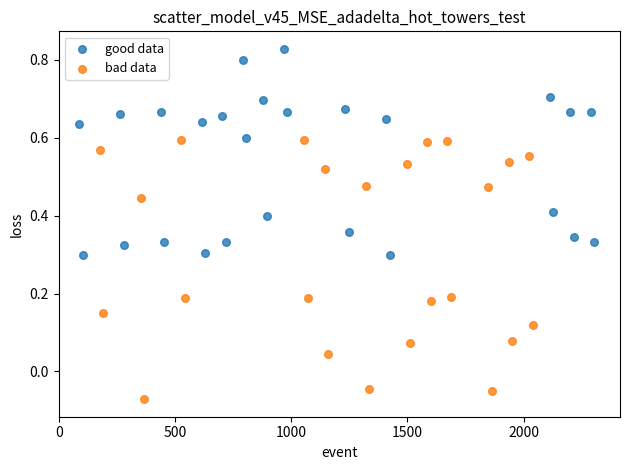

Which series has the widest spread of Y values?

bad data